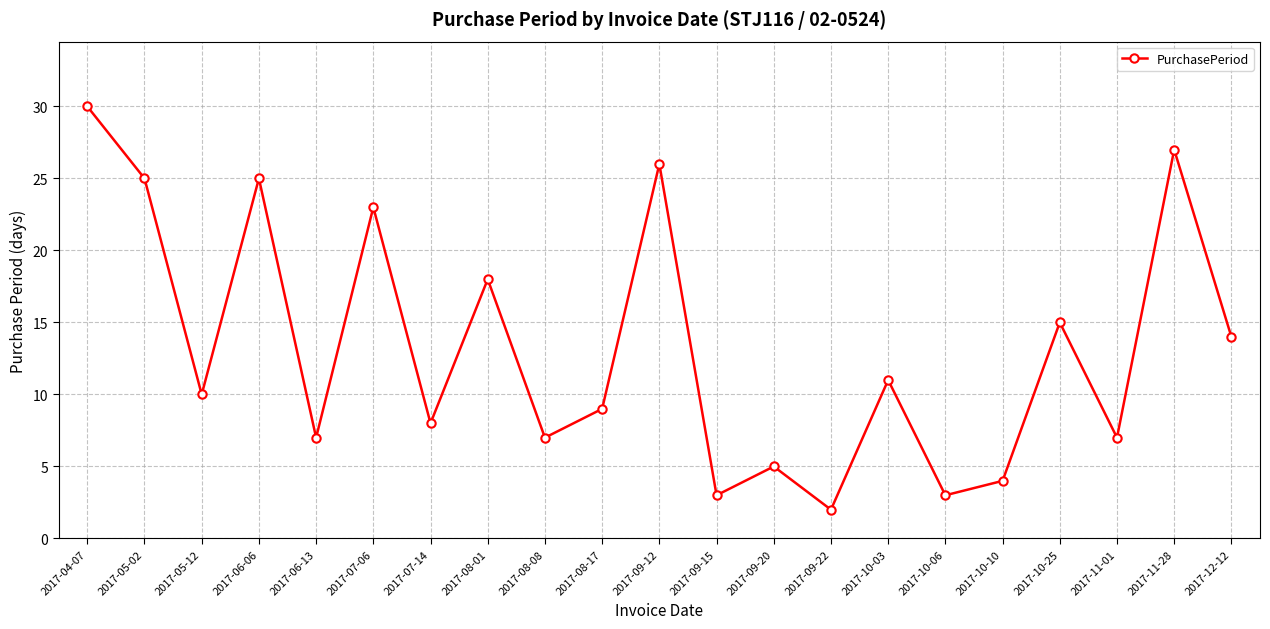

What is the value of the 3rd point from the left?

10